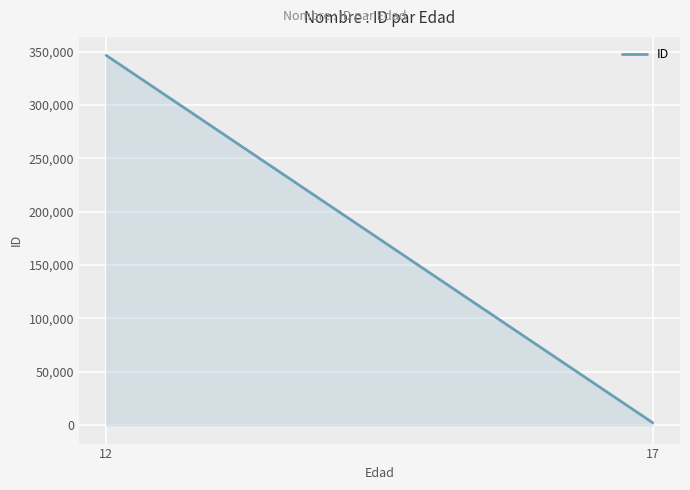

Reading left to right, transcribe all the data shown in this chart.

346643.0	2244.5